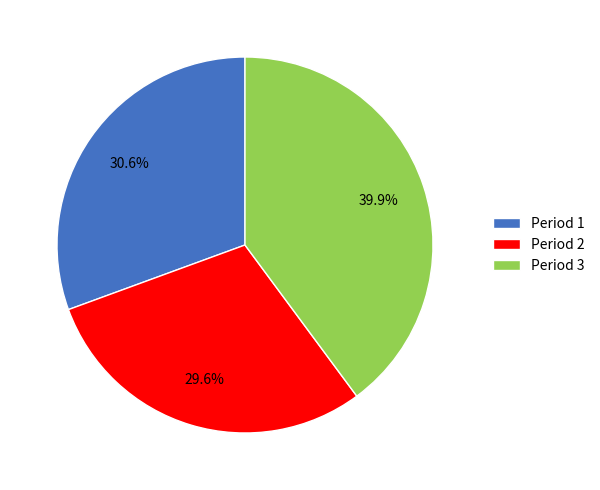

Between Period 2 and Period 3, which is larger?

Period 3